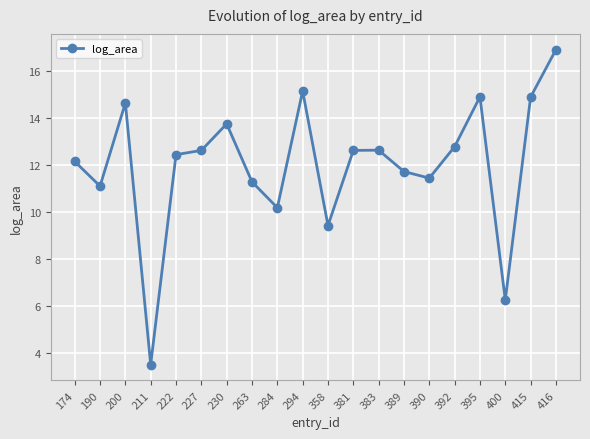

What is the value of the 5th point from the left?

12.4